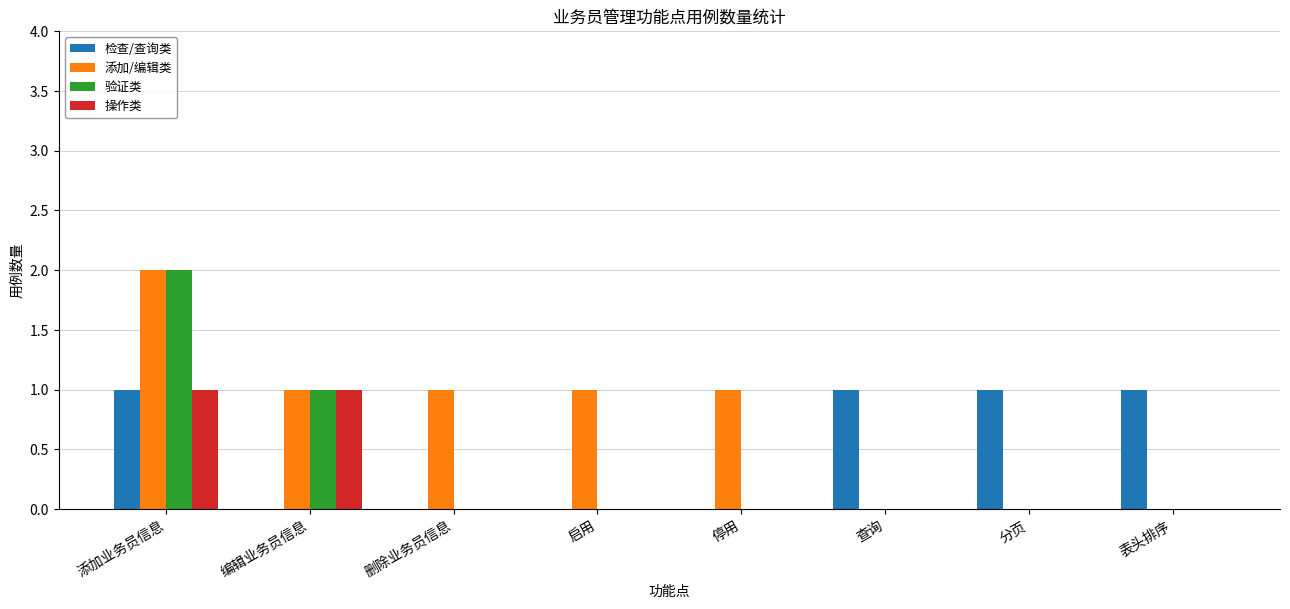

Between 添加业务员信息 and 删除业务员信息, which series saw the biggest shift?

验证类